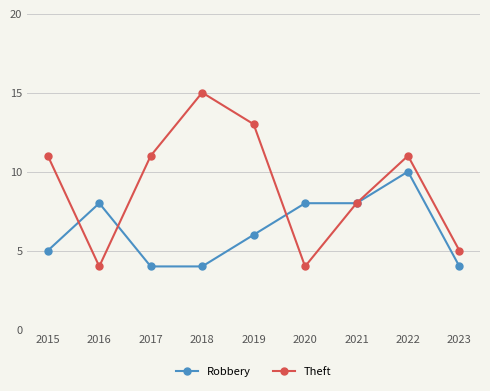

At which category does Robbery reach its first local peak?

2016